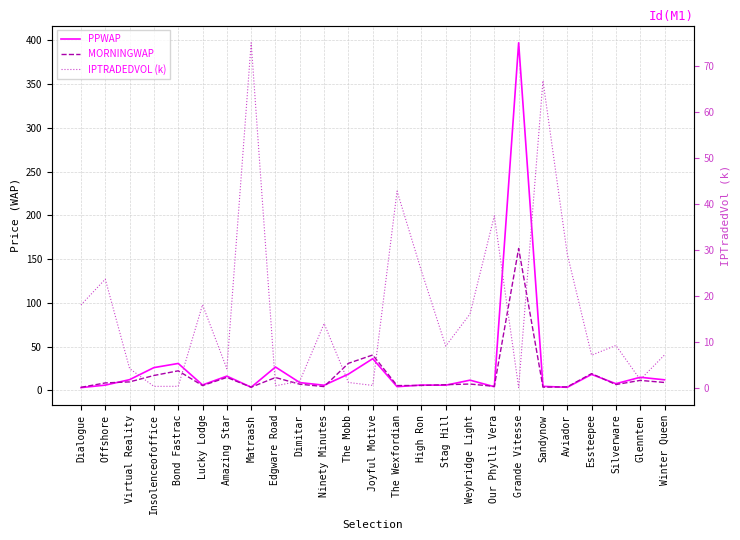

Where is PPWAP nearest to the value 200?

Joyful Motive